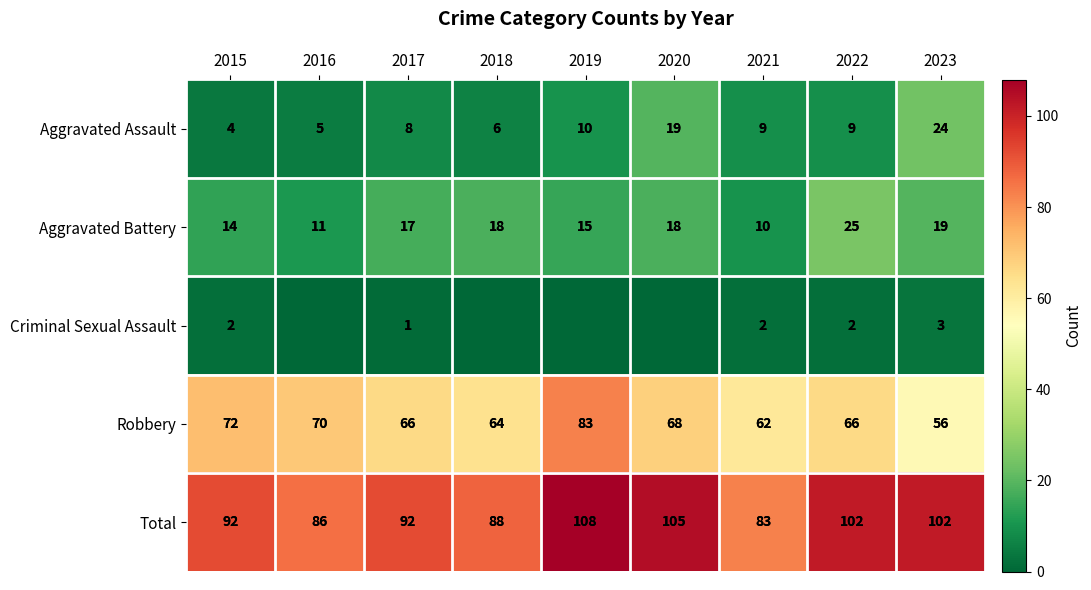

What is the sum of the Aggravated Battery values at 2023 and 2016?

30